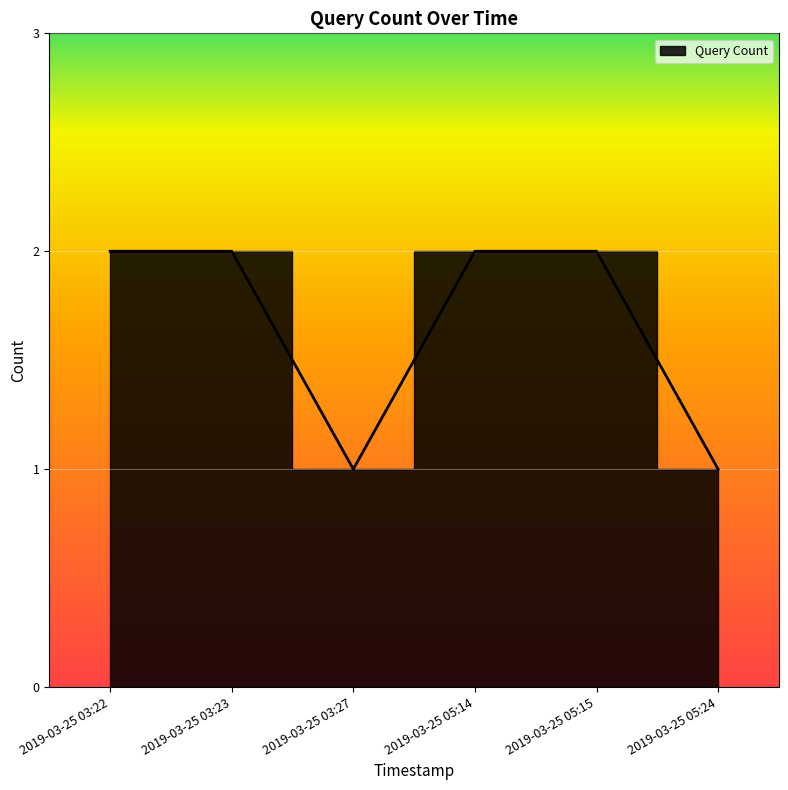

Reading left to right, extract all data points from this chart.

2	2	1	2	2	1